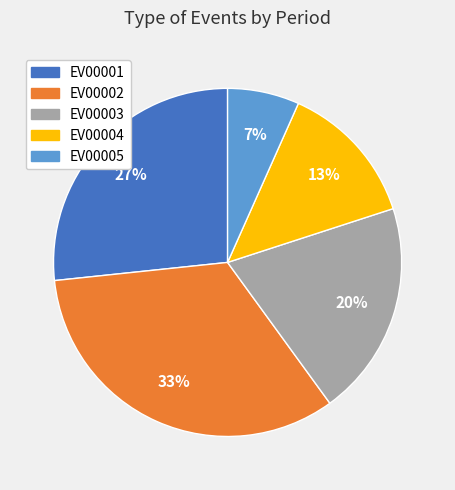

Is there any slice that represents more than half of the pie?

No